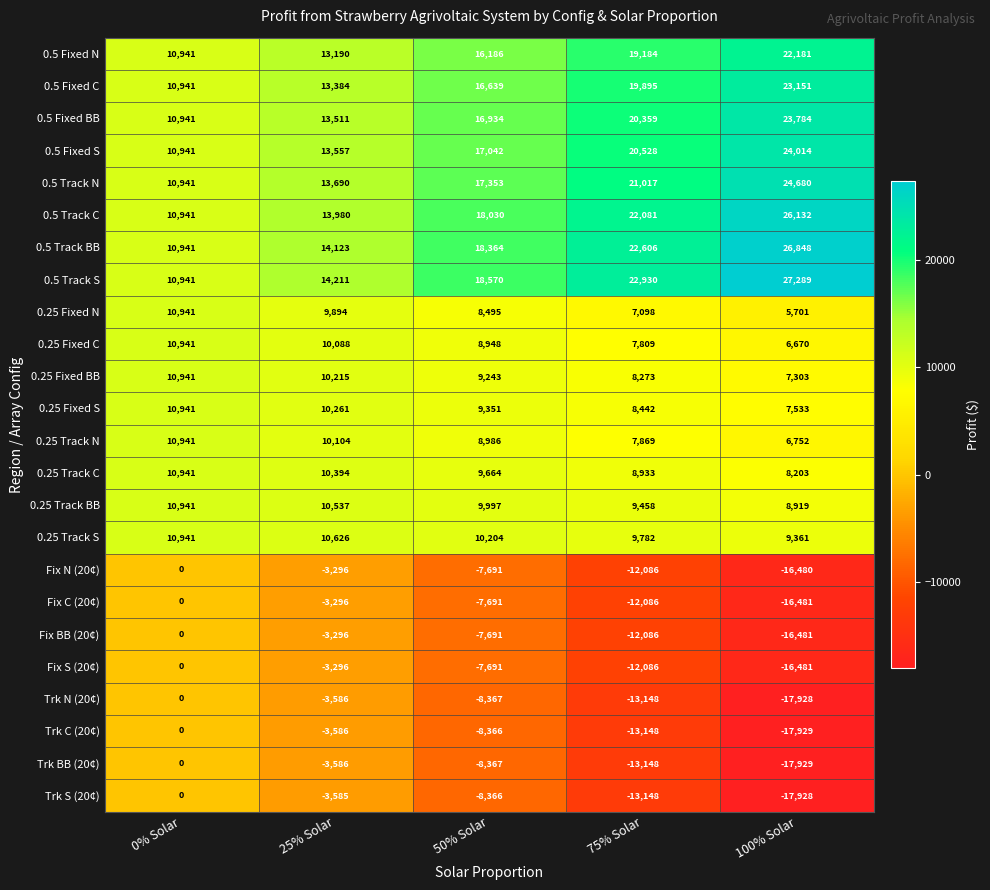

Rank the categories by 0.25 Track S value from lowest to highest.

100% Solar, 75% Solar, 50% Solar, 25% Solar, 0% Solar